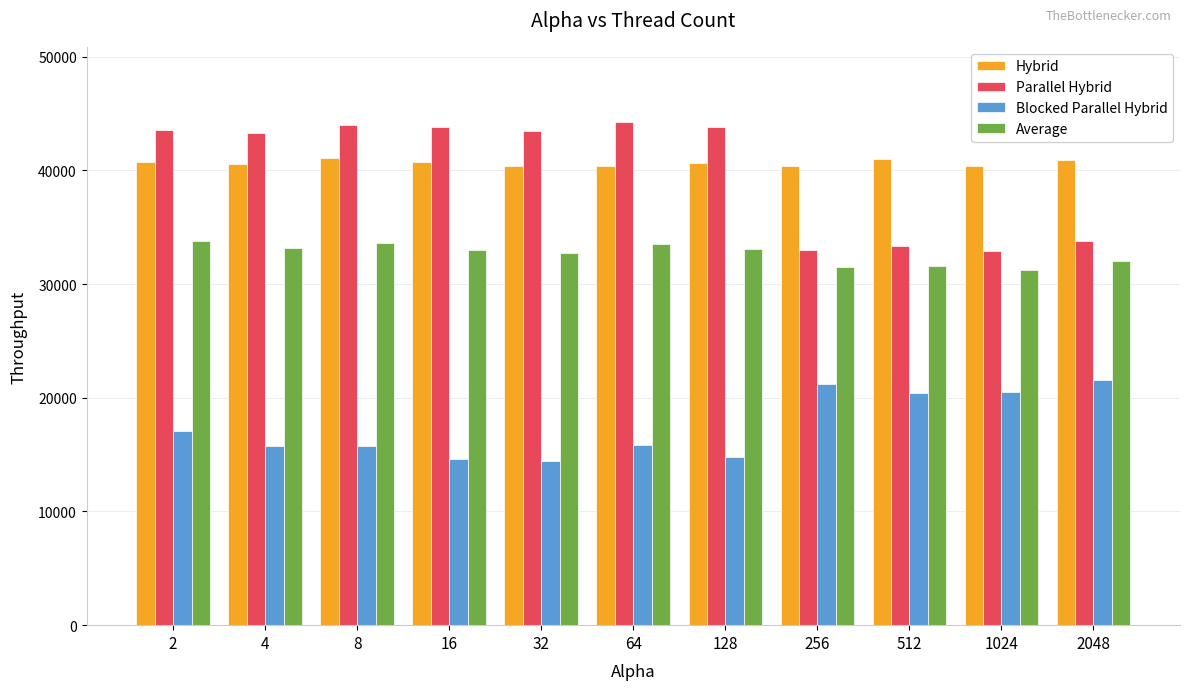

Count the number of categories in the chart.

11